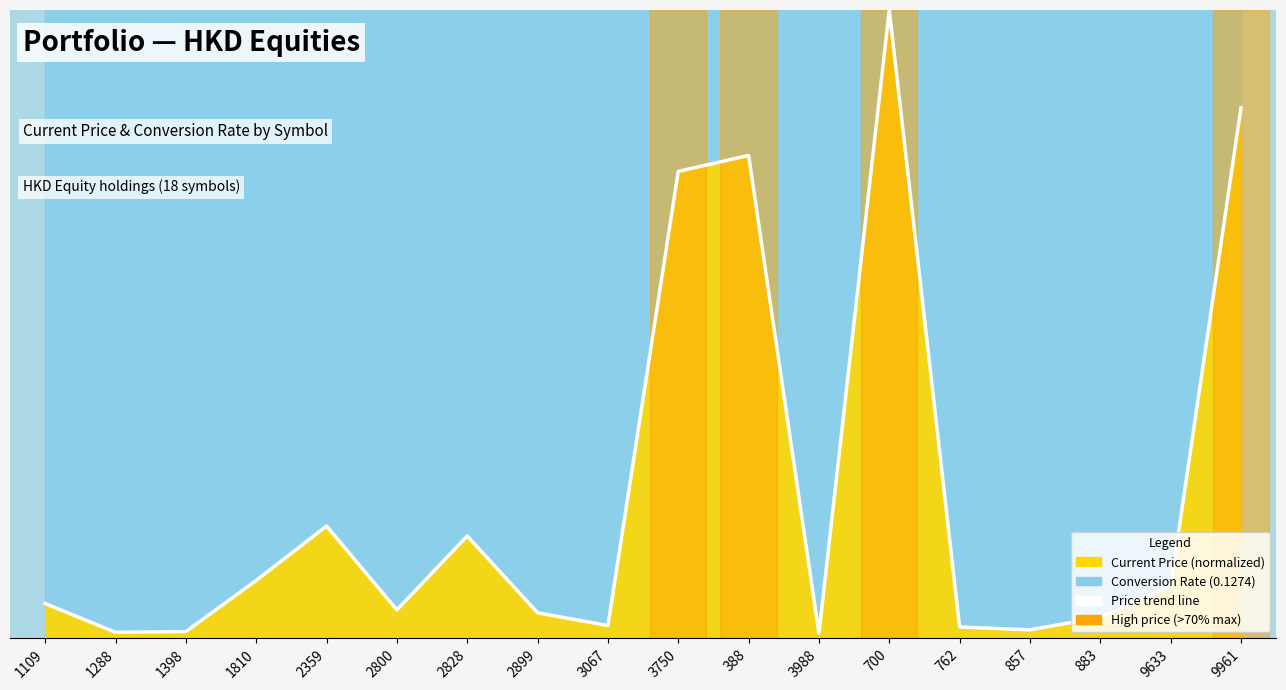

Count the number of categories in the chart.

18